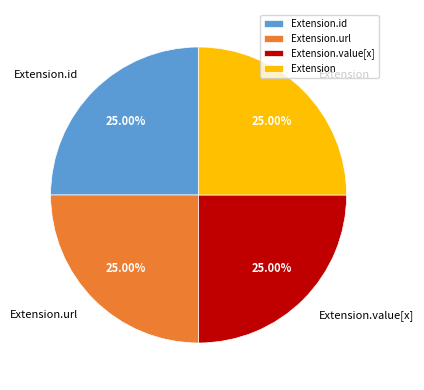

True or false: Extension.url accounts for 99% of the total.

False